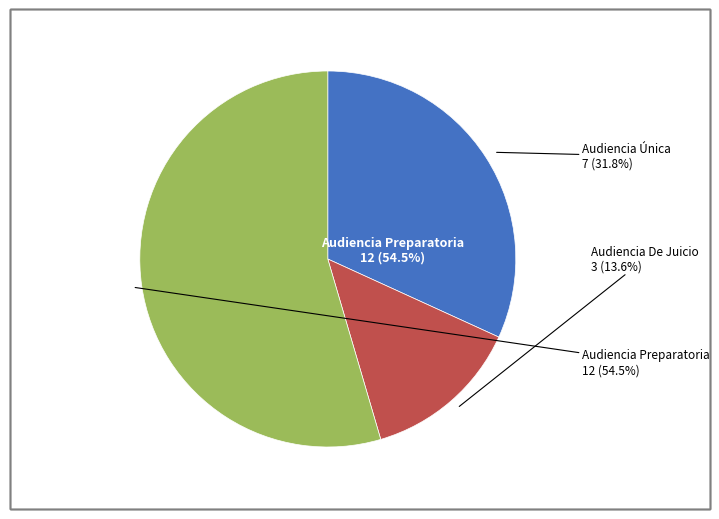

What is the largest slice in the pie chart?

Audiencia Preparatoria